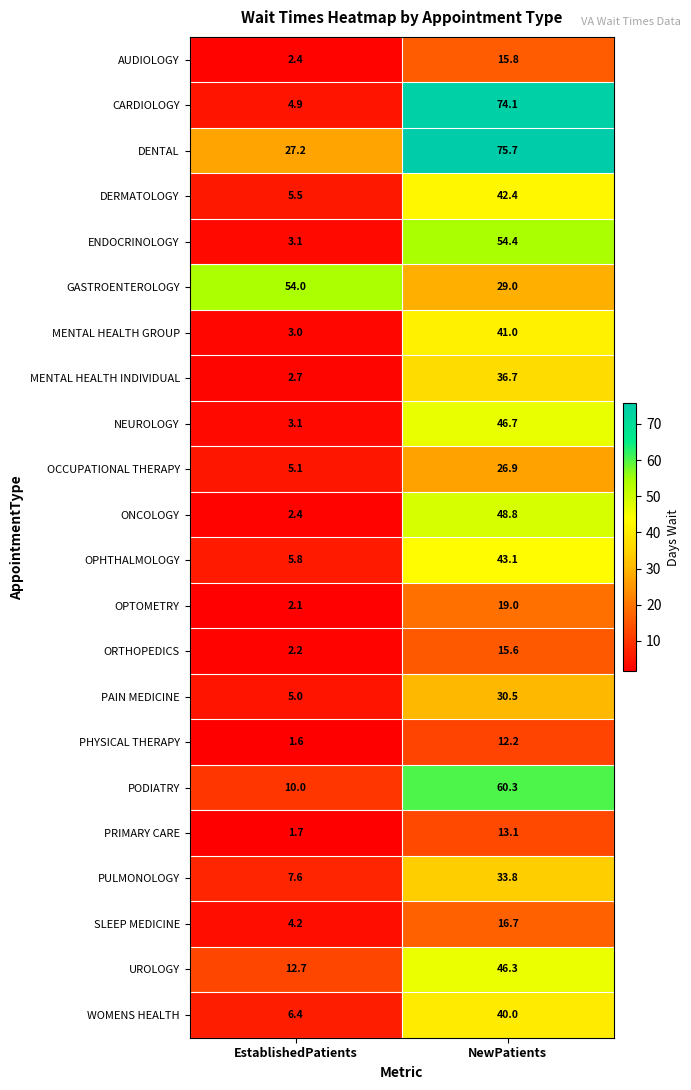

True or false: CARDIOLOGY has a value of 4.9 at EstablishedPatients.

True